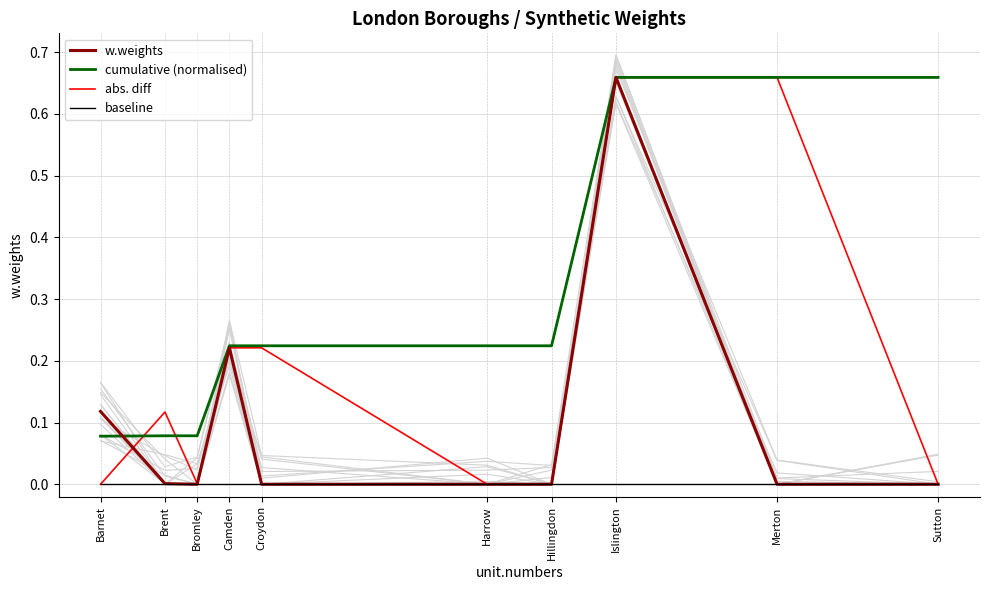

What is the difference between the highest and lowest values at Camden?

0.2